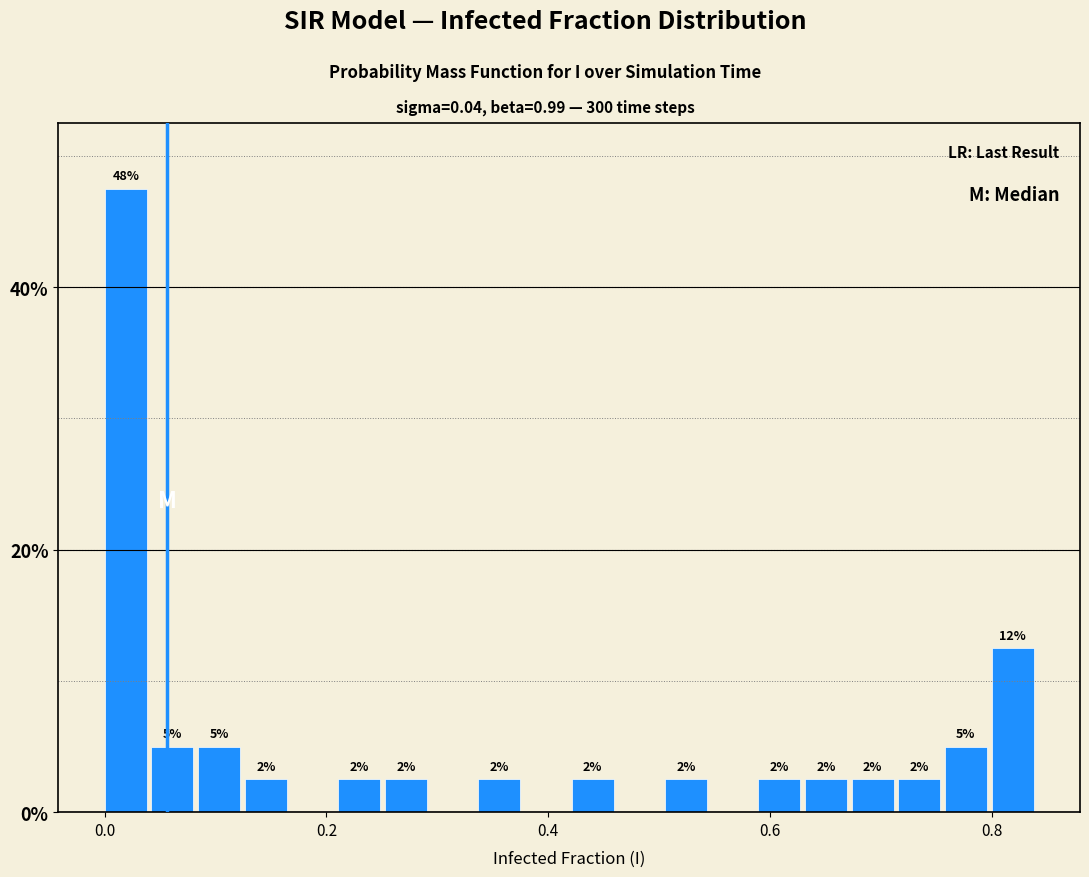

Read against the x-axis, roughly where is the centre of the tallest bar?

0.02